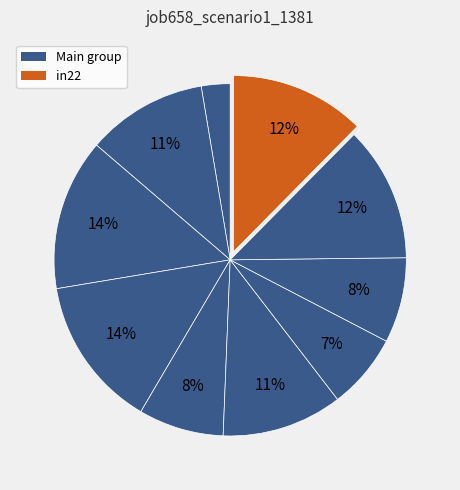

How many segments does this pie chart have?

10